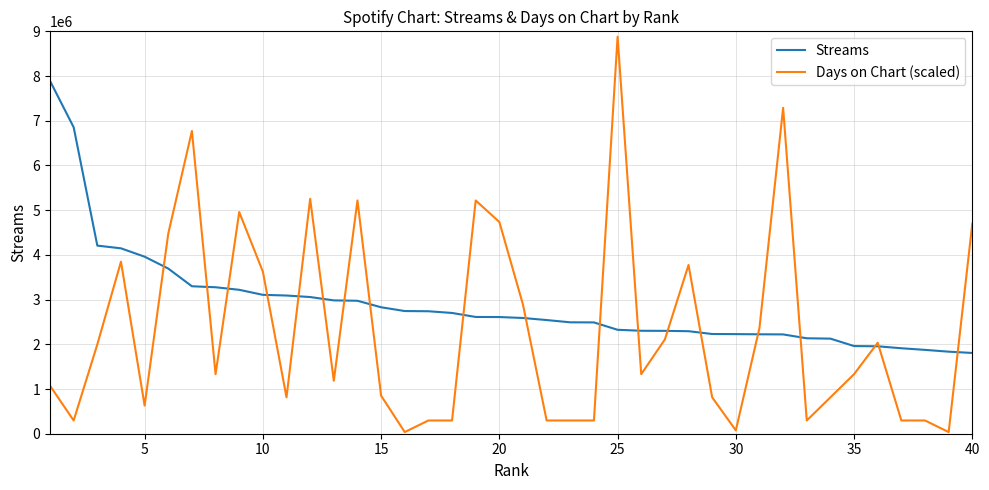

List the series in order of their peak value, highest first.

Days on Chart (scaled), Streams